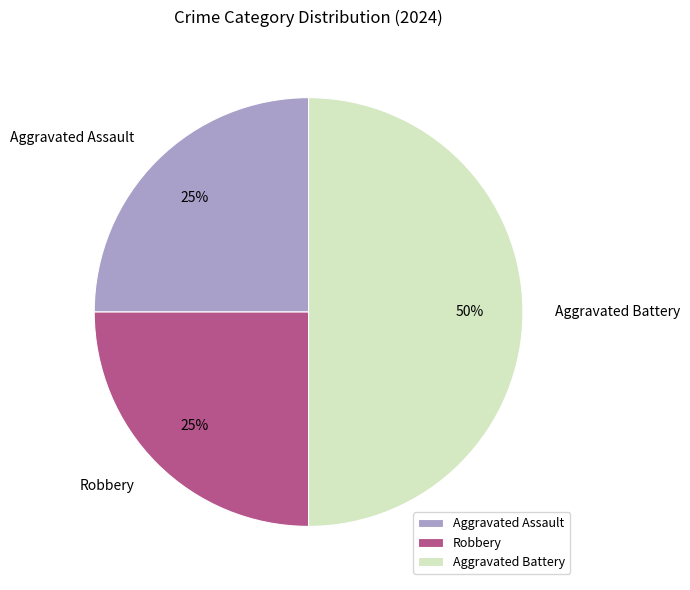

How many segments does this pie chart have?

3